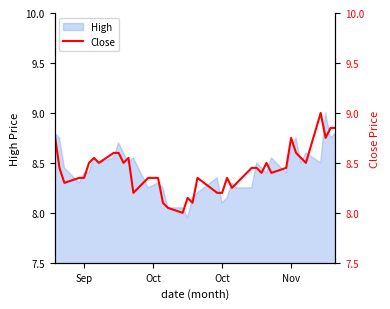

How many lines are shown in the chart?

1